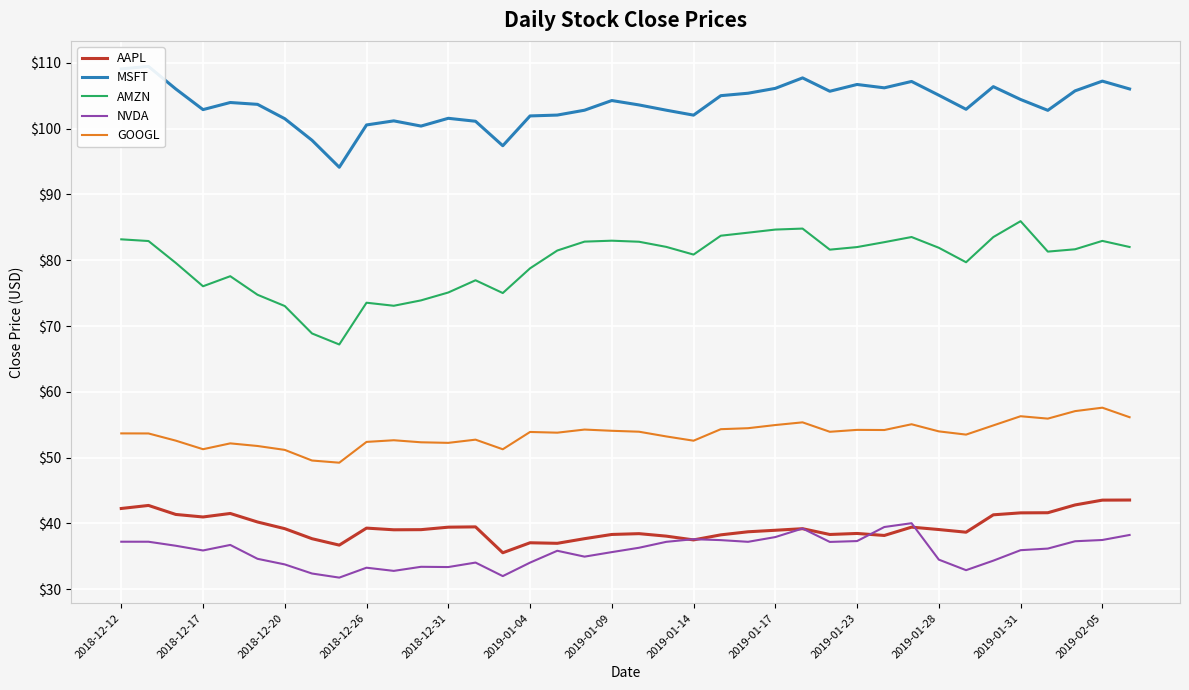

What is the sum of all MSFT values?

3941.3